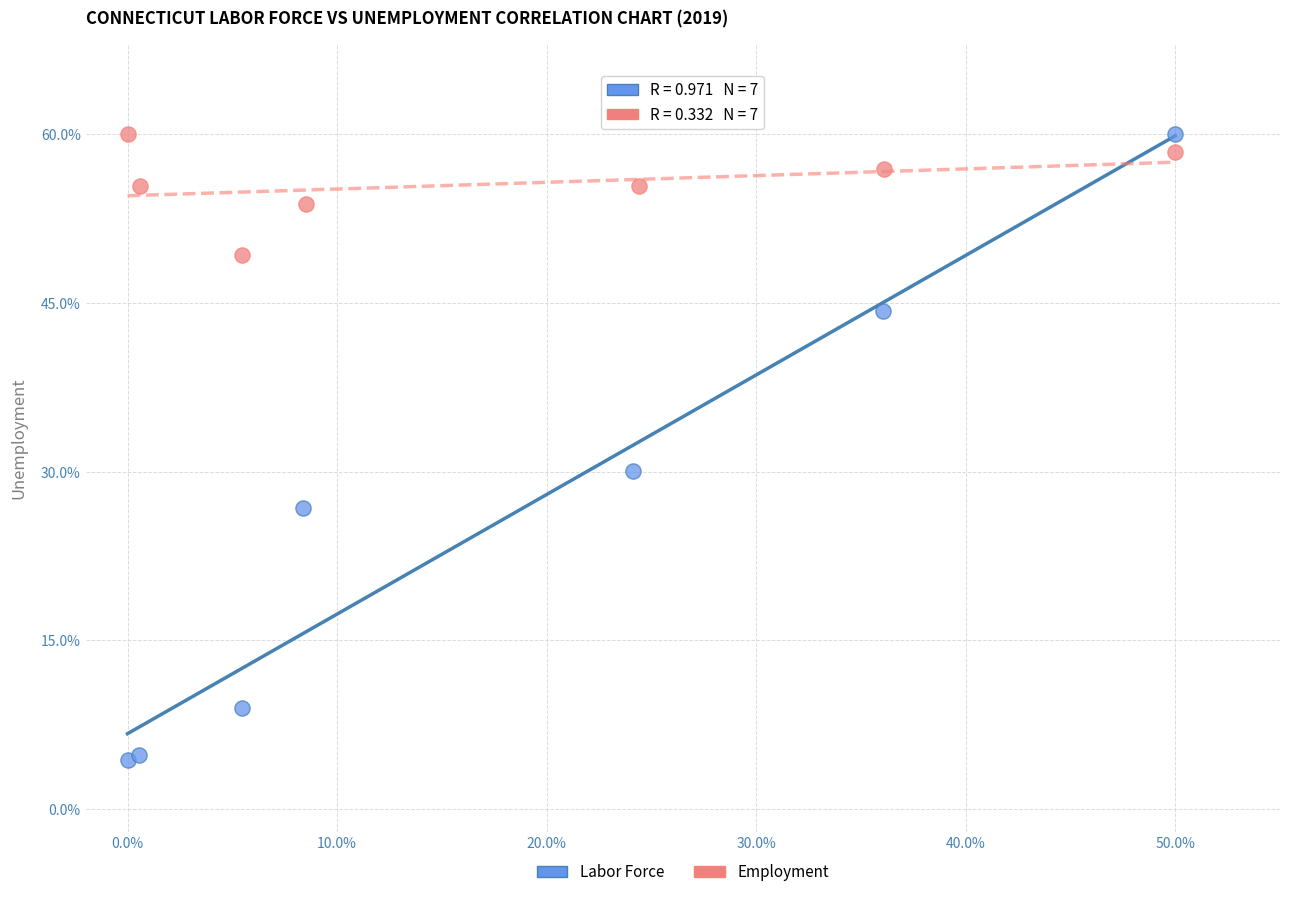

Which series contains the lowest Y value?

Labor Force